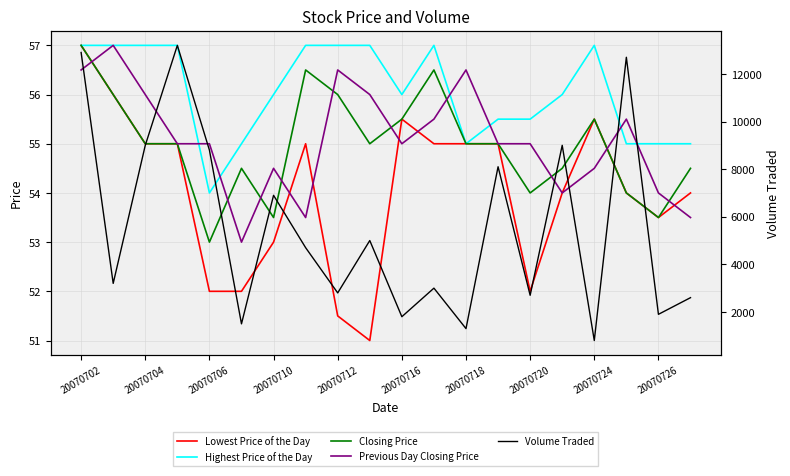

Does the chart display data point markers on the line(s)?

No